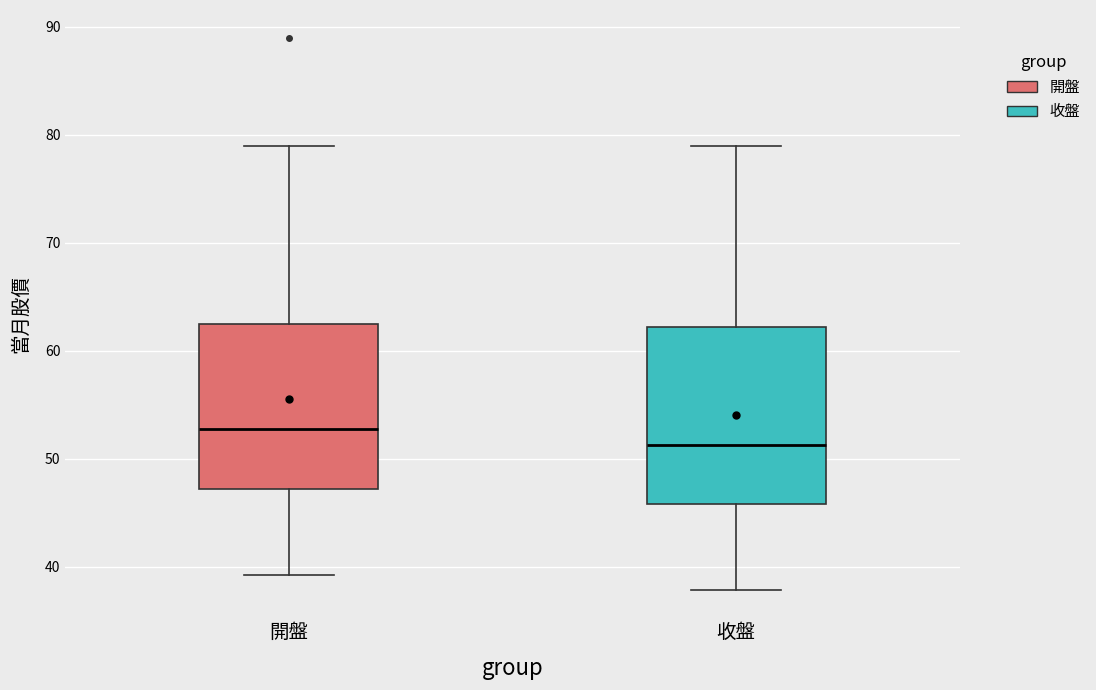

Where does the upper whisker of the box for 收盤 end on the y-axis? The values are not printed on the chart, so give them approximately, as read against the axis.

79